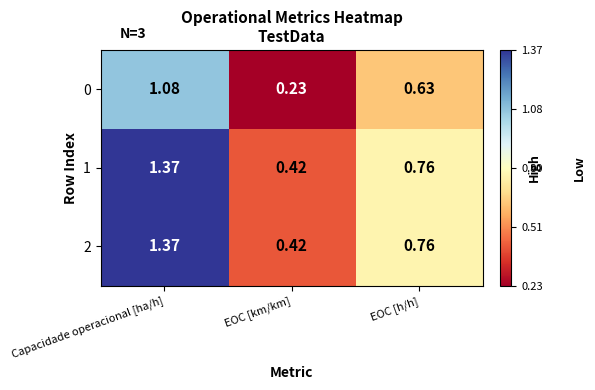

Rank the categories by 1 value from highest to lowest.

Capacidade operacional [ha/h], EOC [h/h], EOC [km/km]